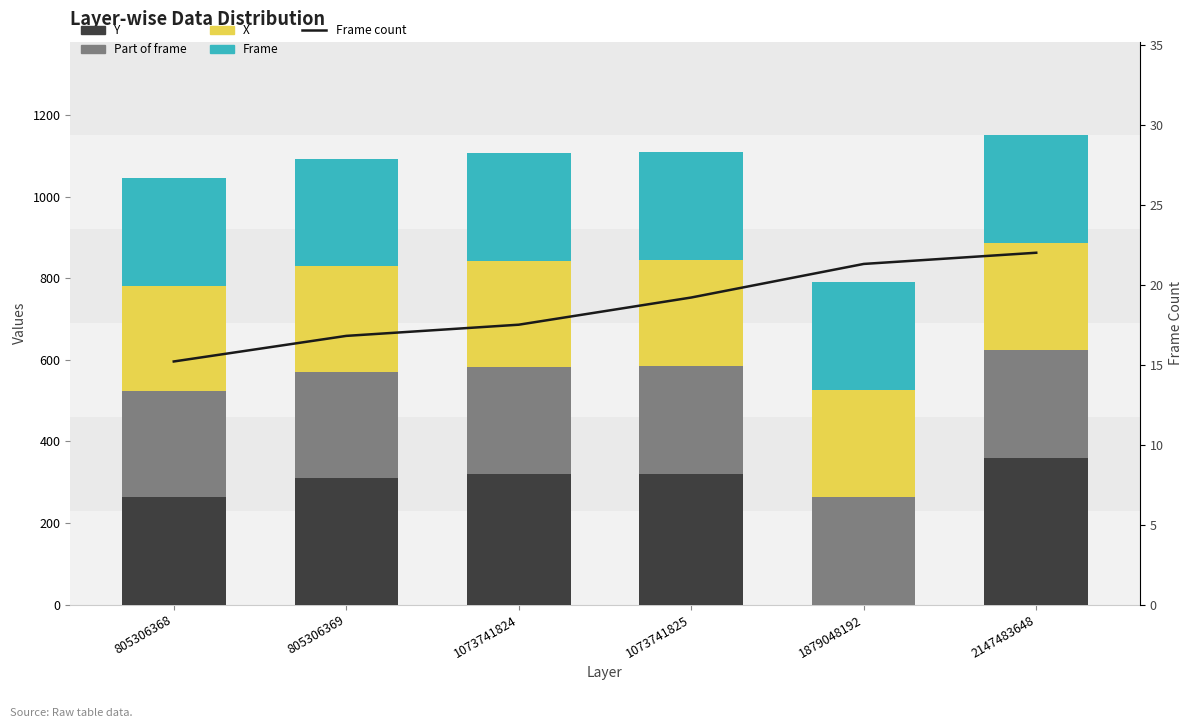

What is the lowest value of the Part of frame series?

260.0